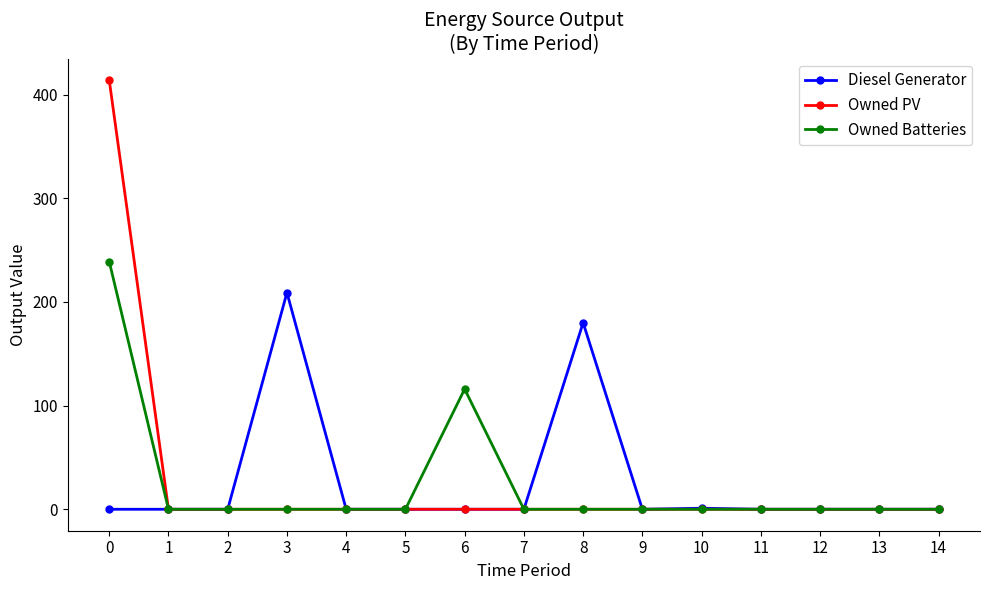

Which series has the largest range (max minus min)?

Owned PV